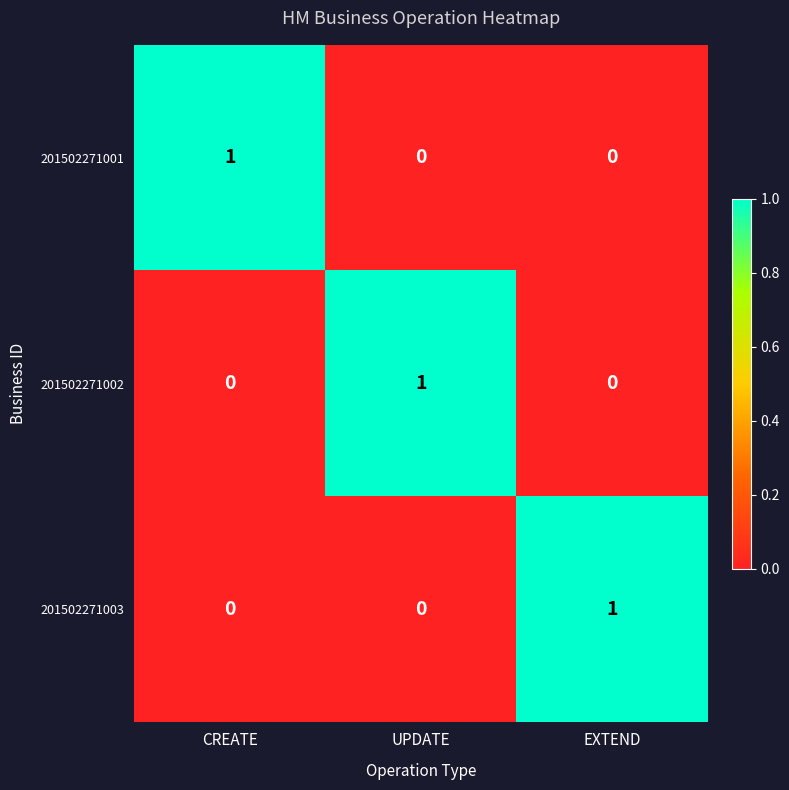

The 201502271001 series shows 0 at EXTEND. True or false?

True